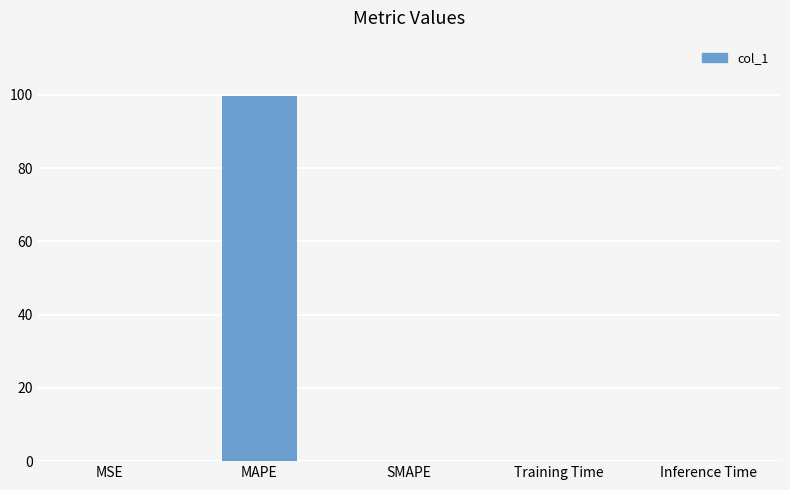

What is the sum of all values?

99.9